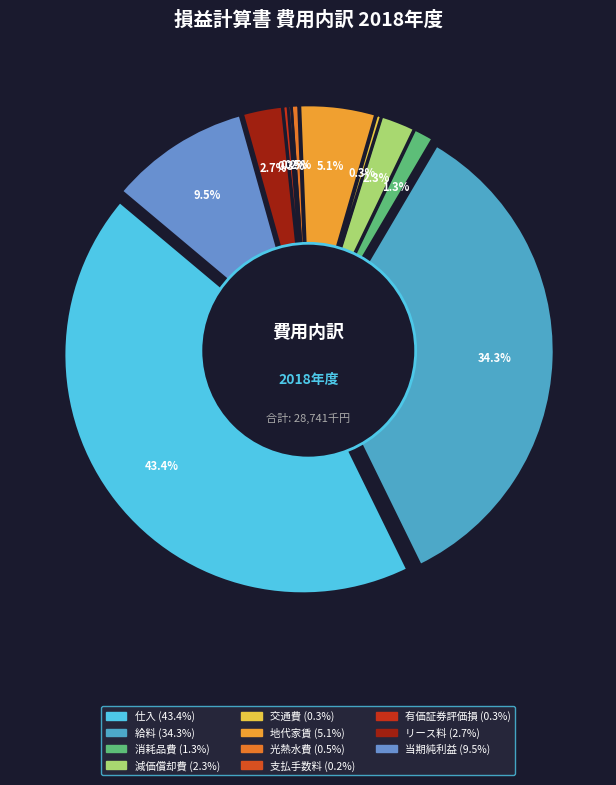

To the nearest percent, what portion does 消耗品費 represent?

1%